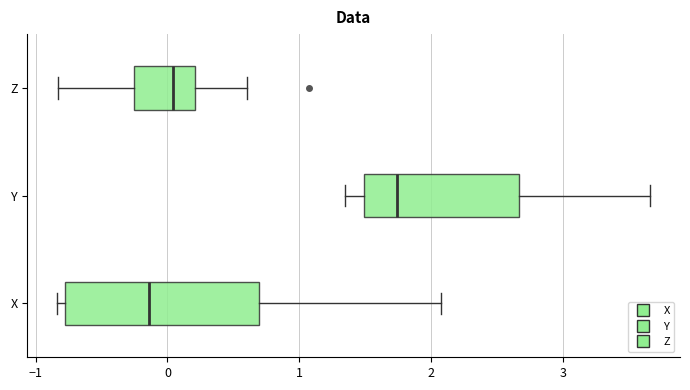

Reading bottom to top, transcribe this box plot: for each box, give where its median line is, the range the box spans, and where its two whiskers end, as read against the x-axis. The values are not printed on the chart, so give them approximately, as read against the axis.

X: median -0.1, box -0.8 to 0.7, whiskers -0.8 (just left of the box's left edge) to 2.1
Y: median 1.7, box 1.5 to 2.7, whiskers 1.3 to 3.7
Z: median 0.0, box -0.3 to 0.2, whiskers -0.8 to 0.6